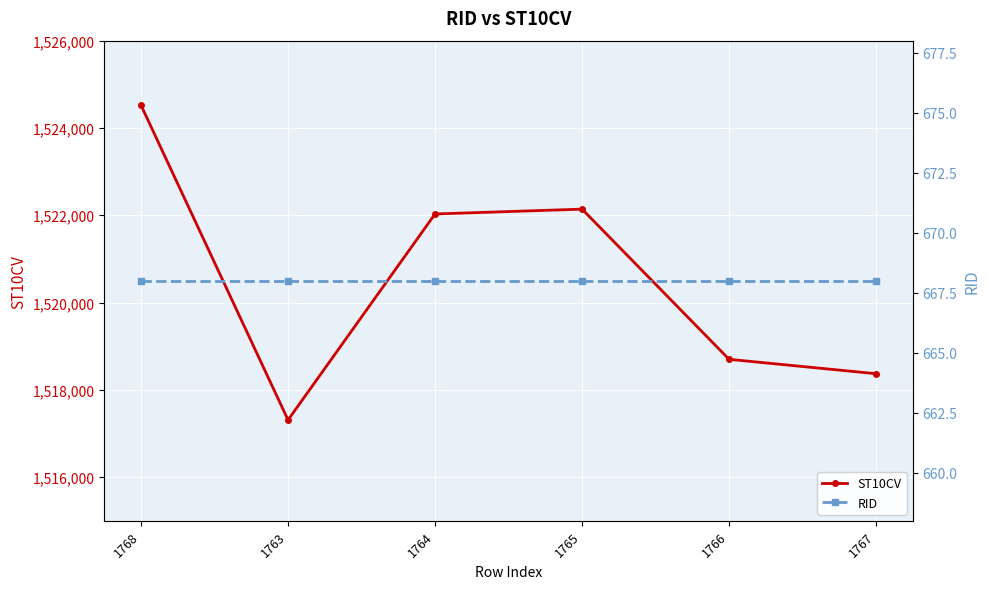

What is the label of the 4th point from the left?

1765